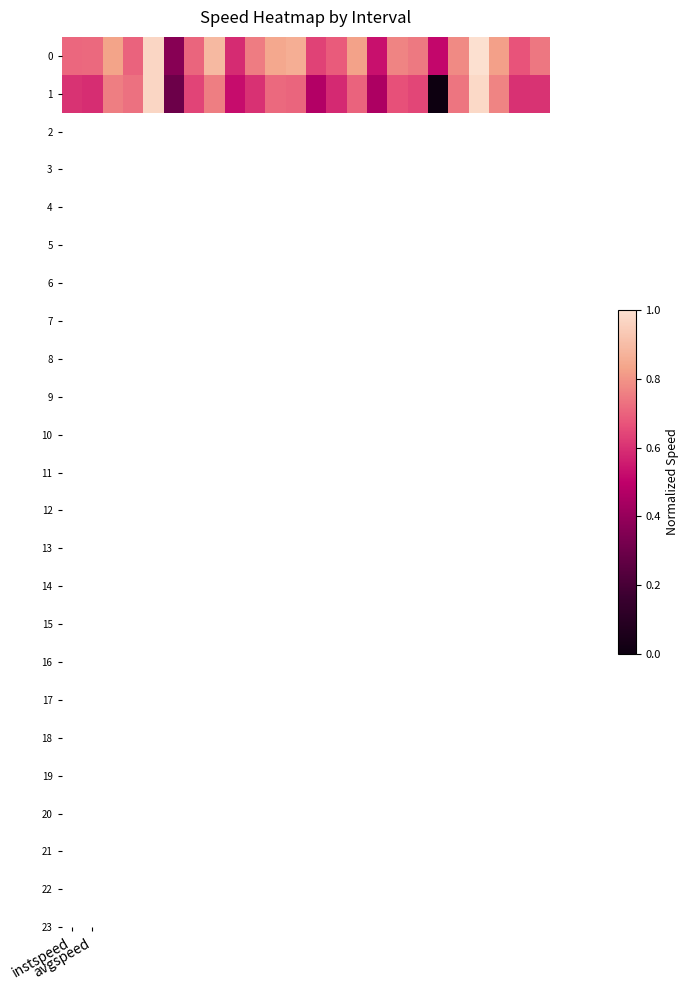

List the series in order of their overall mean, lowest first.

1, 0